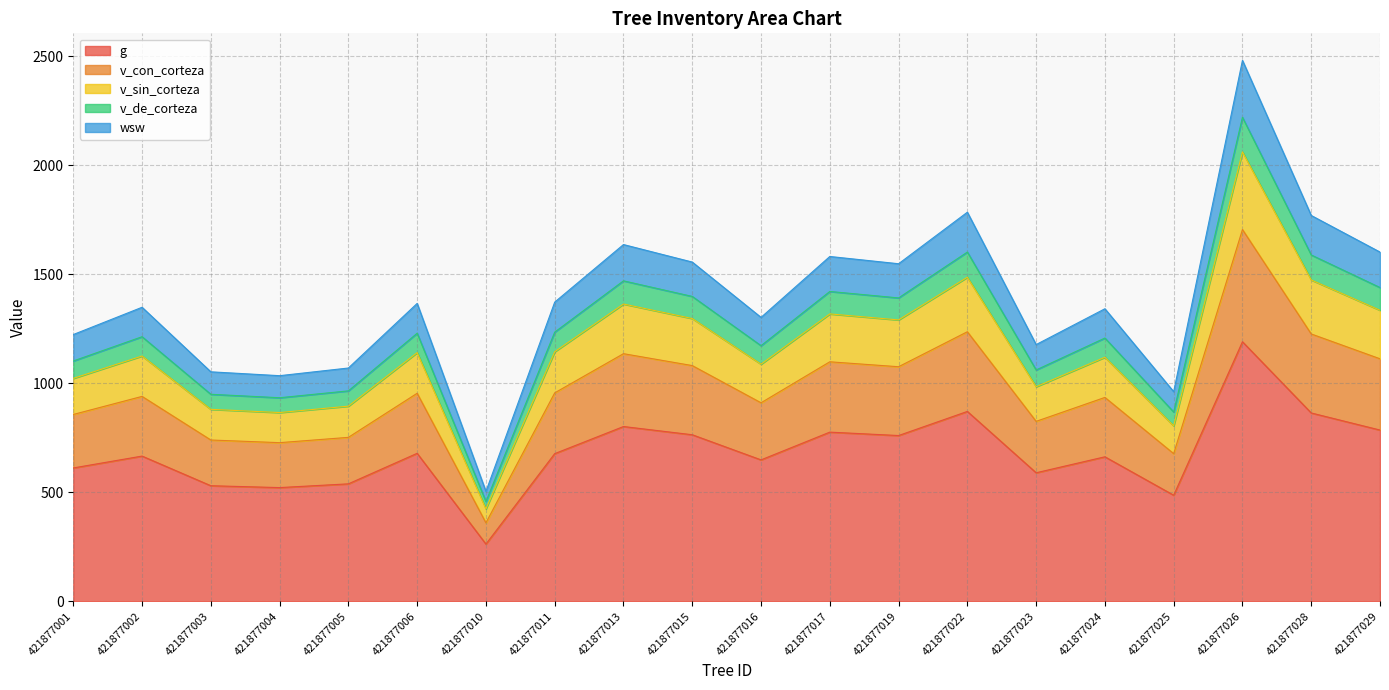

True or false: g has a value of 1326.2 at 421877019.

False